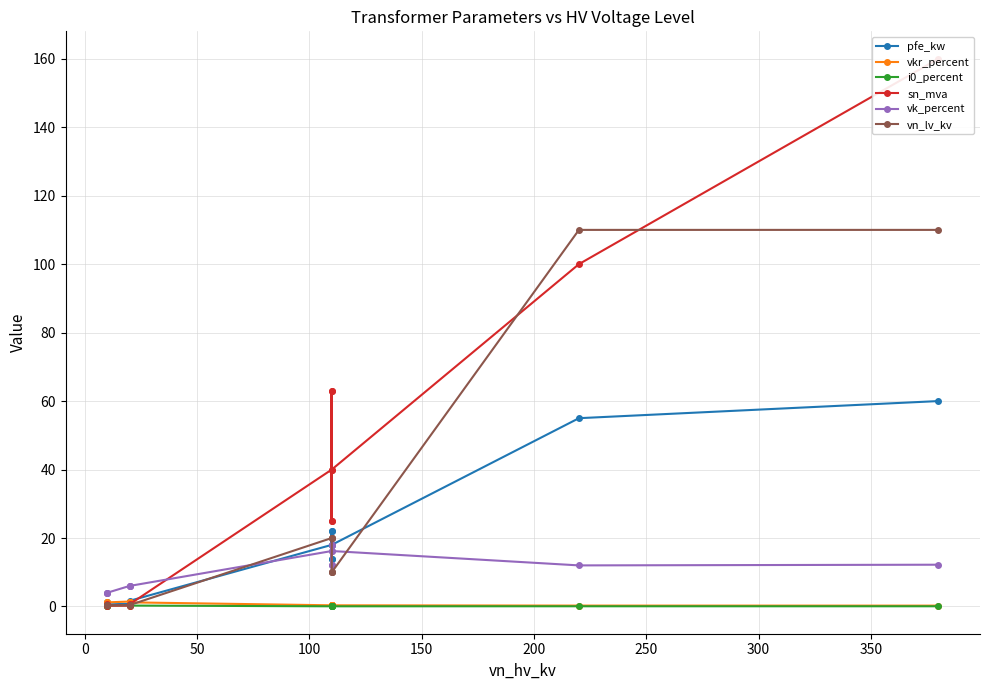

Does the chart have visible grid lines?

Yes